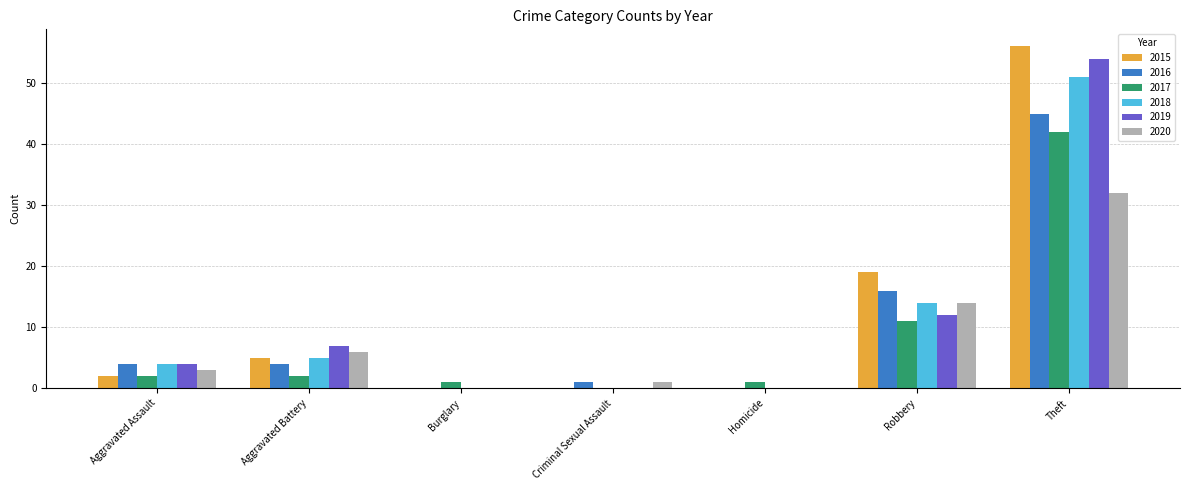

How many series are shown in this chart?

6